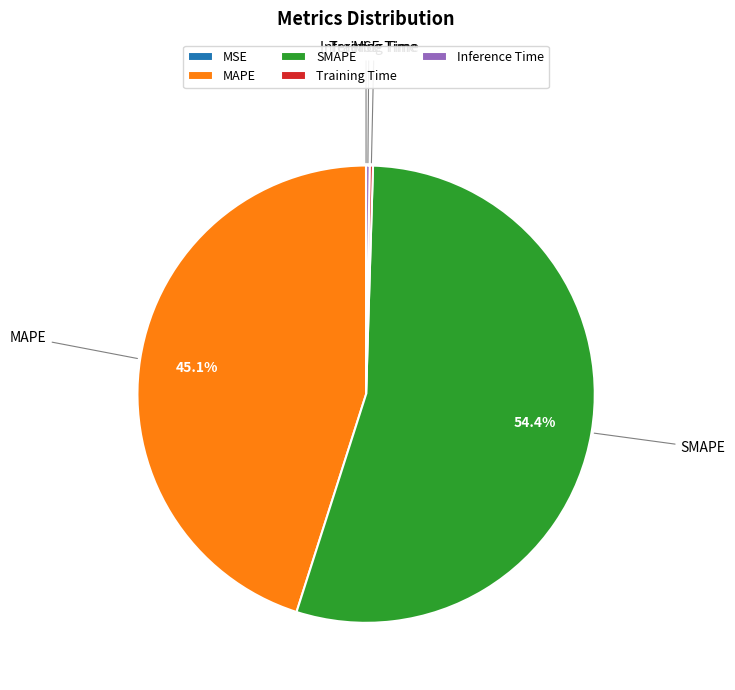

The SMAPE slice represents 60% of the pie. True or false?

False